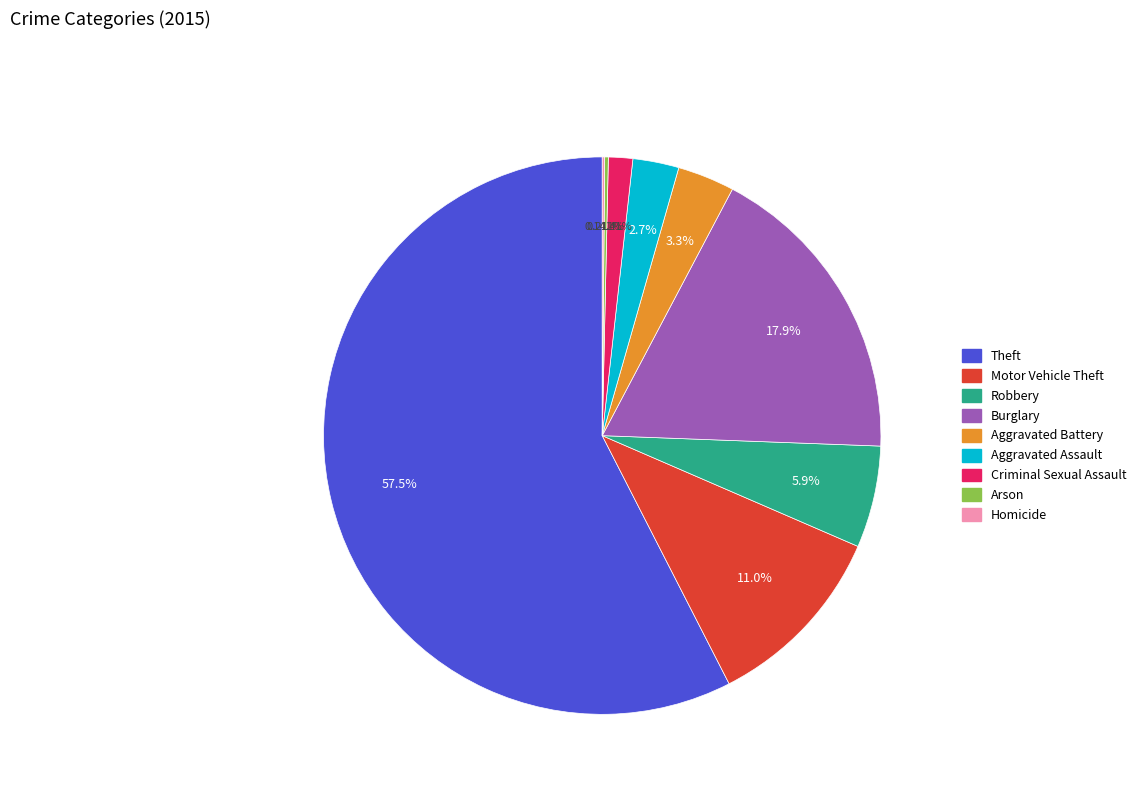

Which category accounts for the majority?

Theft